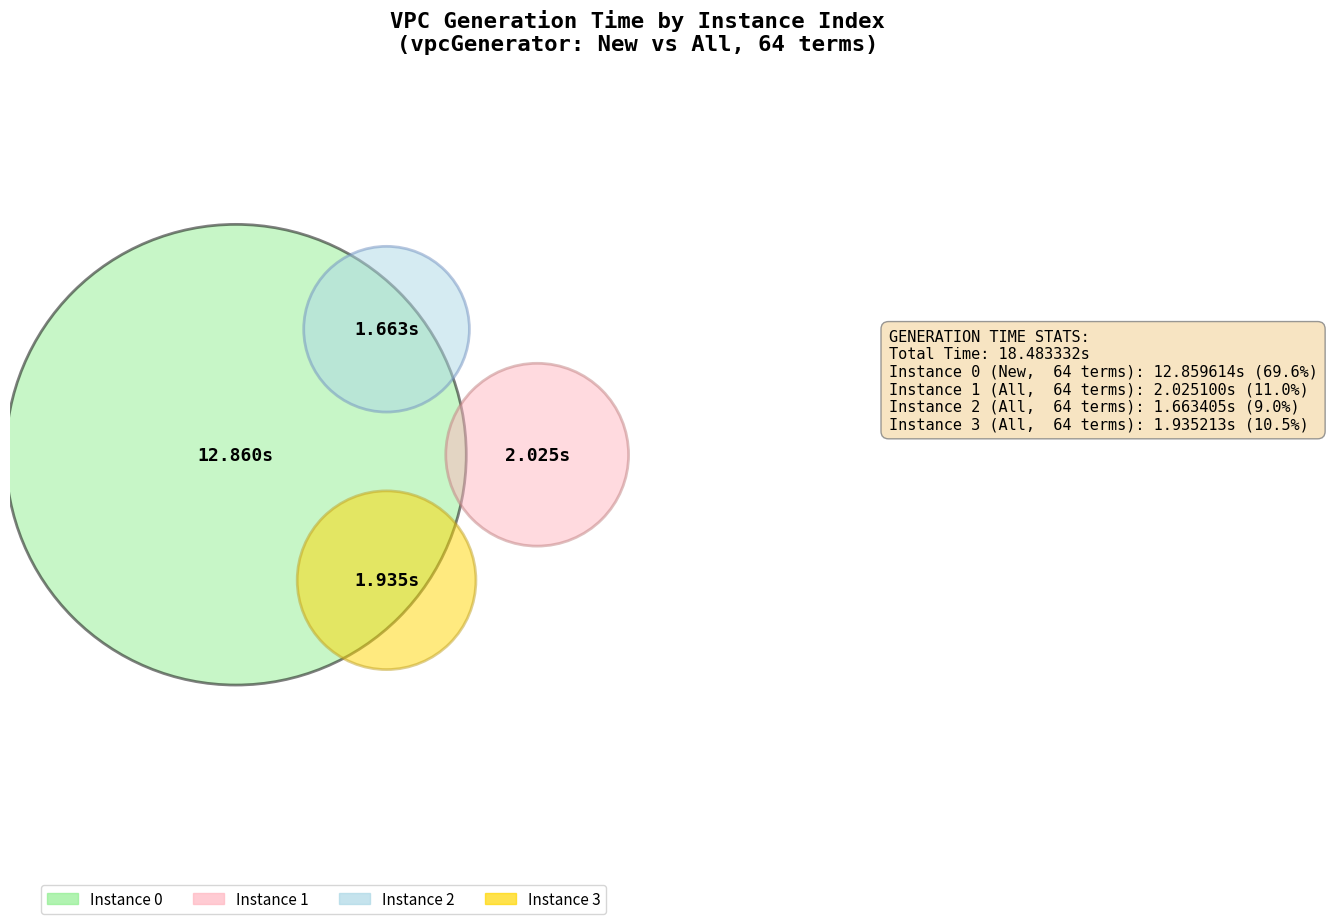

The 2 slice represents 23% of the pie. True or false?

False